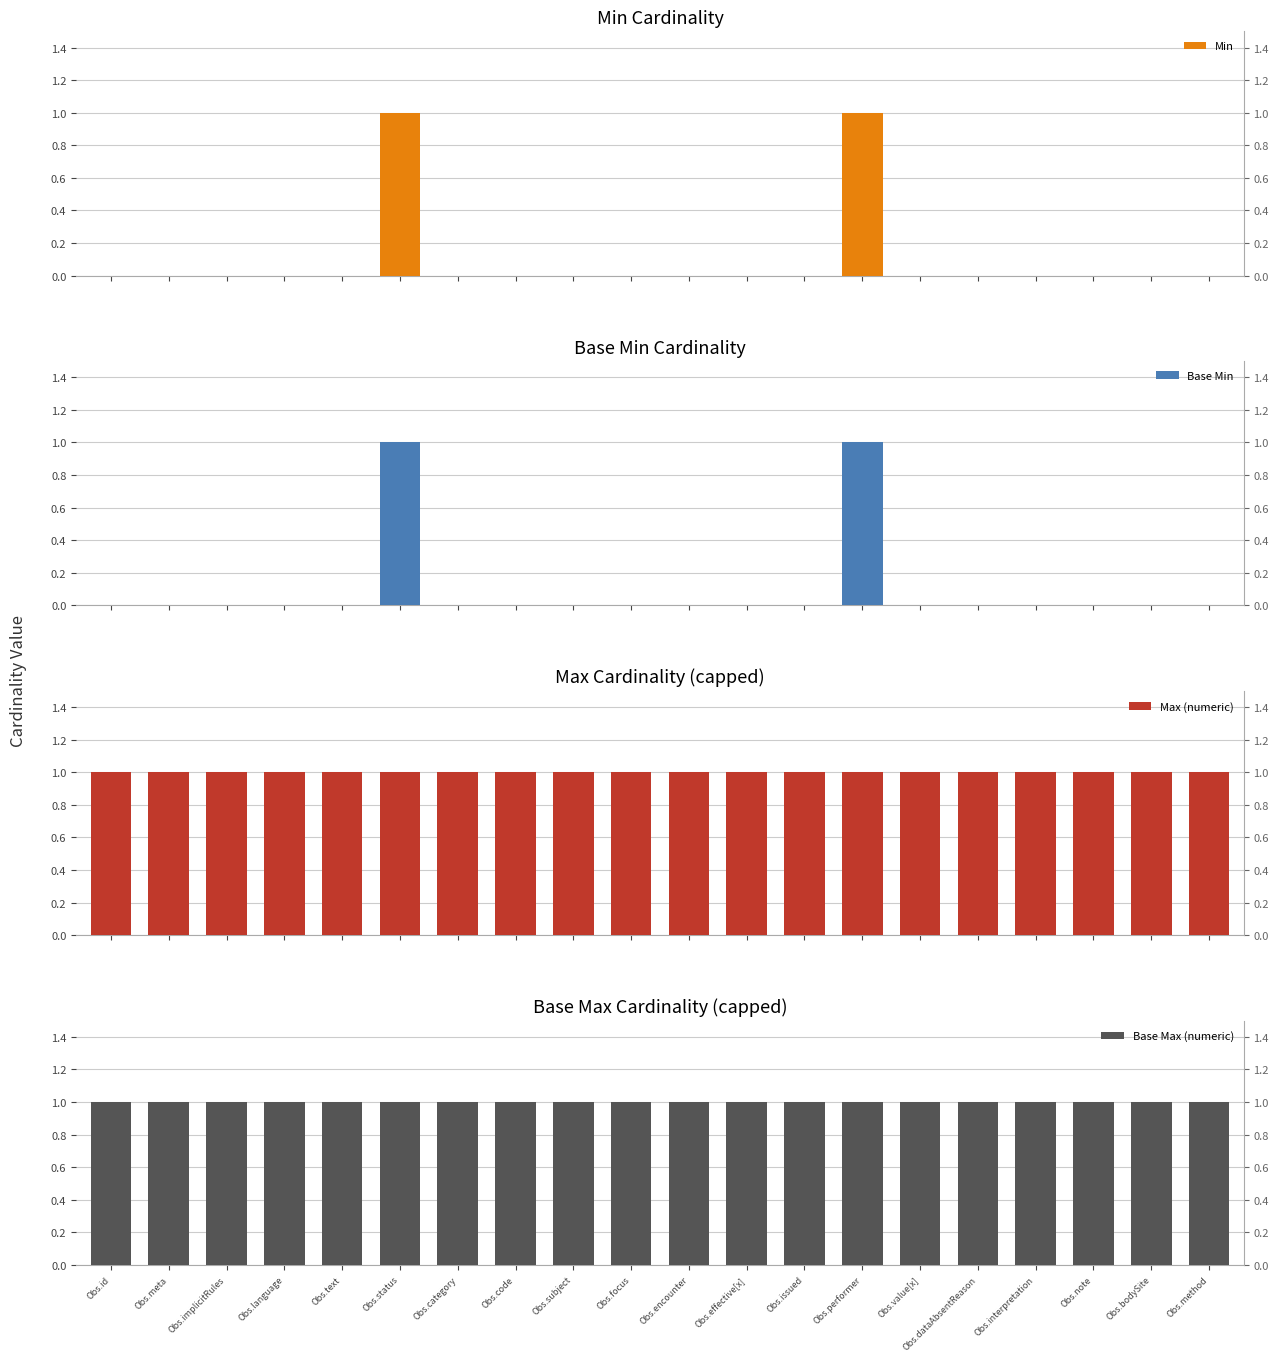

What is the greatest value displayed?

1